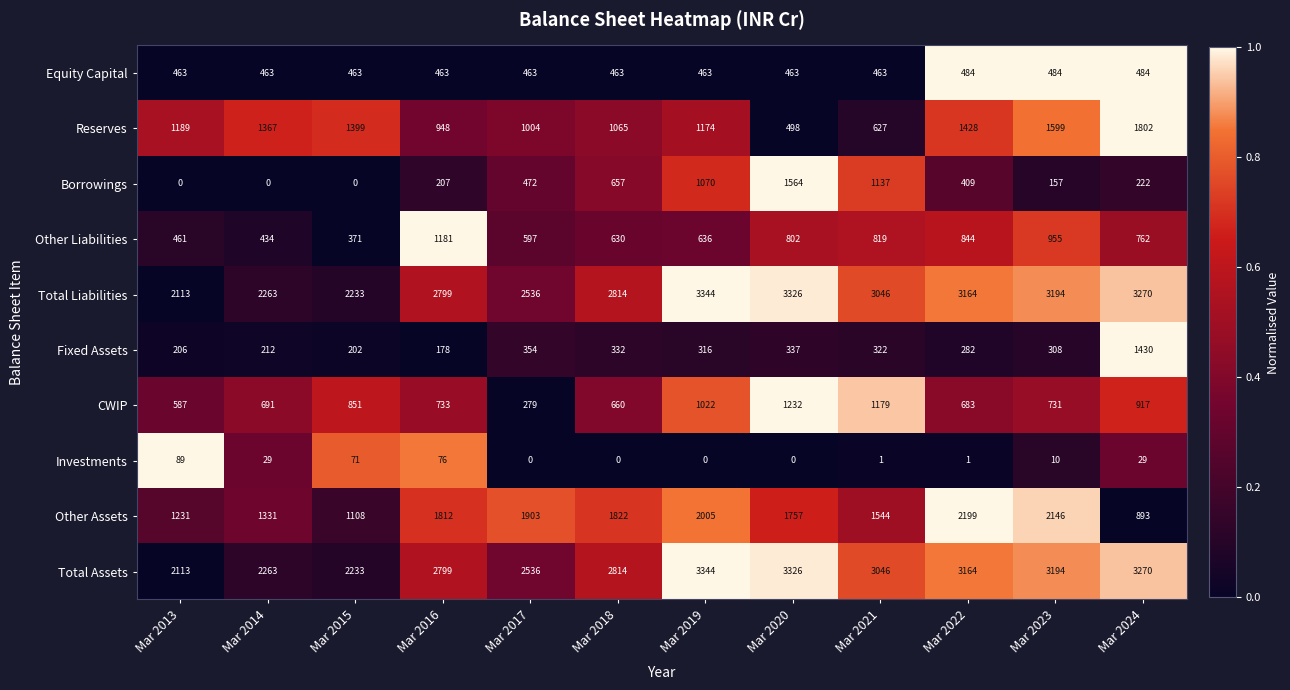

List the labels in order of Other Liabilities value, smallest first.

Mar 2015, Mar 2014, Mar 2013, Mar 2017, Mar 2018, Mar 2019, Mar 2024, Mar 2020, Mar 2021, Mar 2022, Mar 2023, Mar 2016